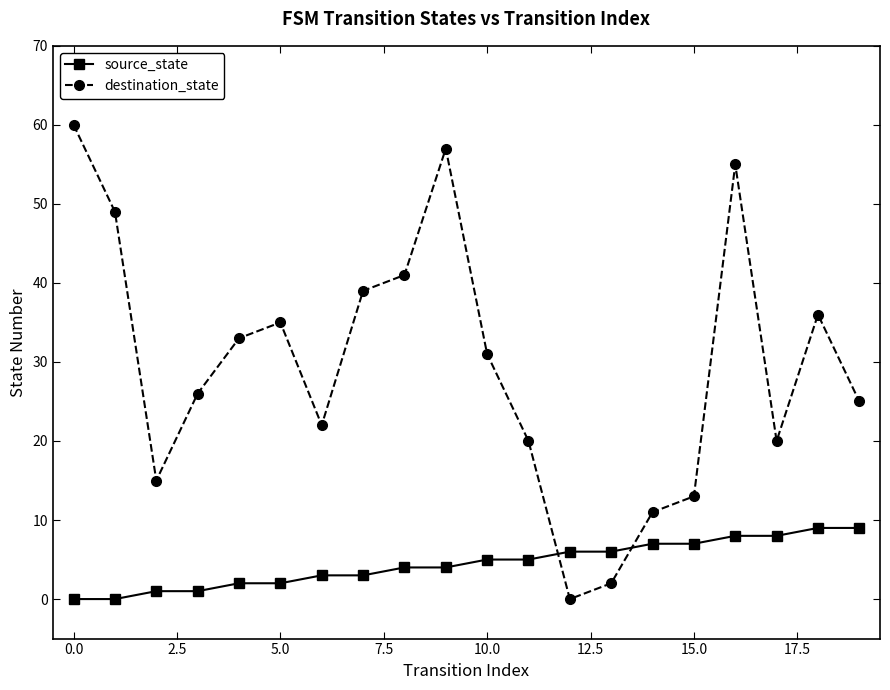

What is the value of the source_state point at the 14th from the left?

6